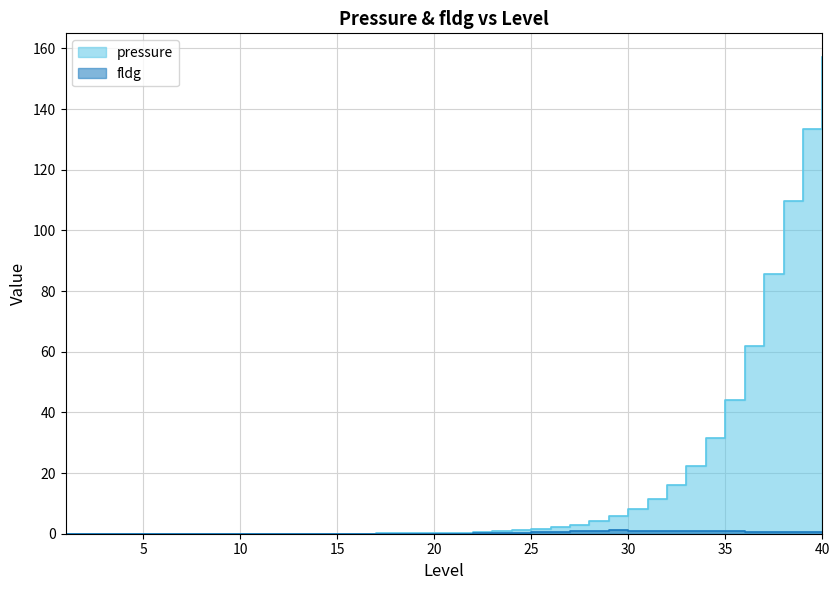

Reading left to right, transcribe all the data shown in this chart.

pressure: 0.0	0.0	0.0	0.0	0.0	0.0	0.0	0.0	0.0	0.0	0.0	0.0	0.0	0.0	0.1	0.1	0.1	0.1	0.2	0.3	0.4	0.5	0.8	1.1	1.5	2.1	2.9	4.1	5.8	8.1	11.4	16.0	22.5	31.5	44.2	62.0	85.8	109.5	133.3	157.1
fldg: 0.0	0.0	0.0	0.0	0.0	0.0	0.0	0.0	0.0	0.0	0.0	0.0	0.0	0.0	0.0	0.0	0.0	0.0	0.0	0.0	0.0	0.1	0.2	0.3	0.5	0.7	0.9	1.0	1.1	1.1	1.0	0.9	0.8	0.8	0.7	0.7	0.7	0.6	0.6	0.6